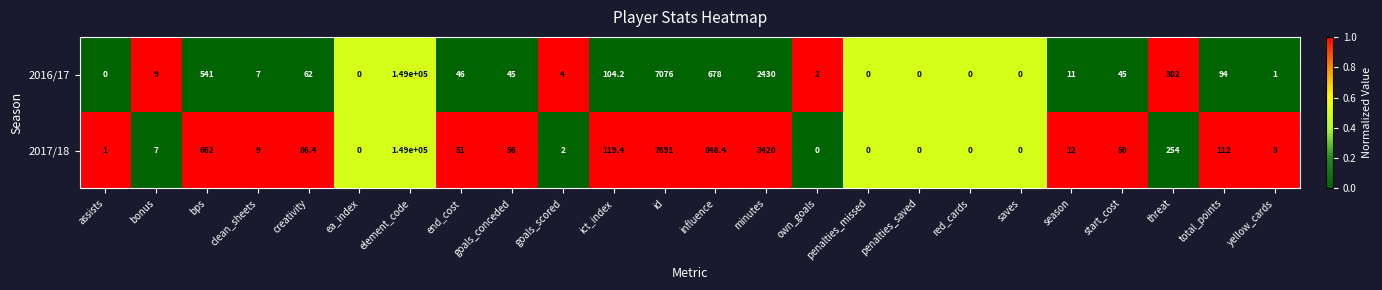

Which series has the largest total across all categories?

2017/18